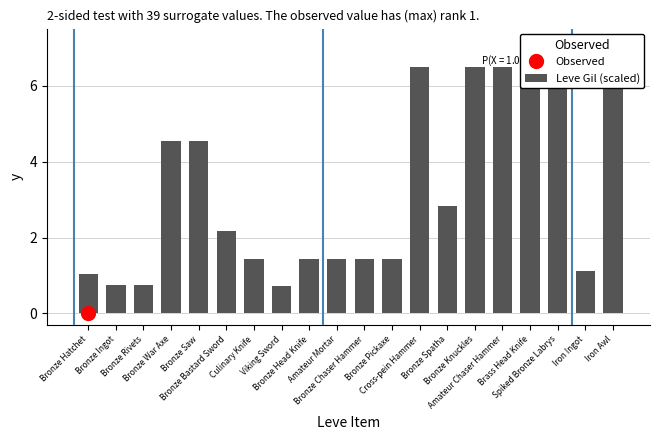

What is the change in value from Bronze Ingot to Amateur Mortar?

+0.7